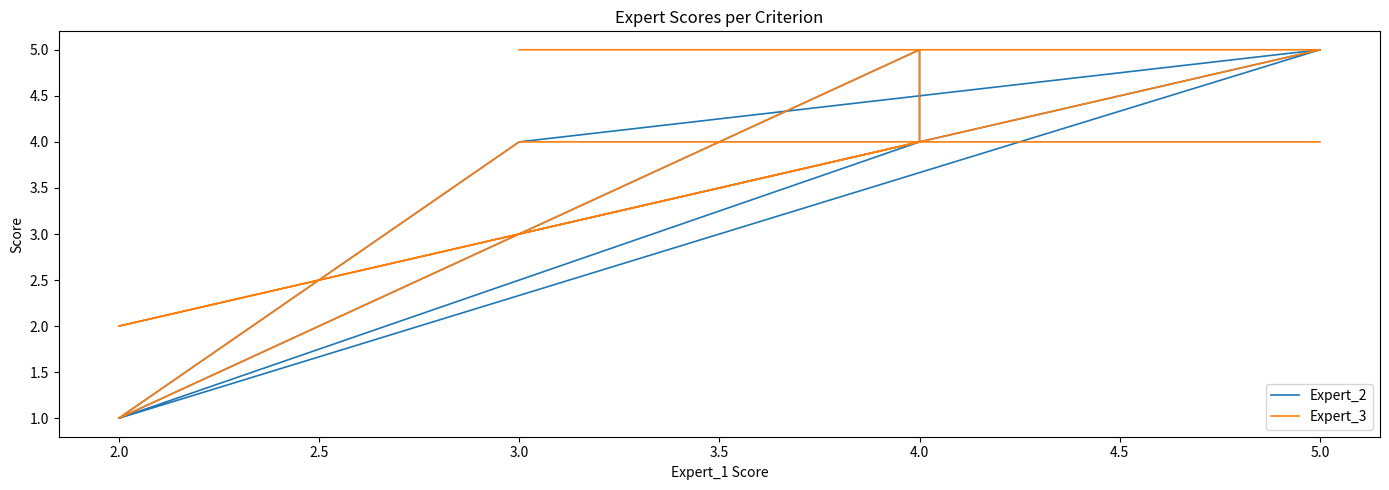

Reading left to right, extract all data points from this chart.

Expert_2: 5	4	1	5	4	1	5	3
Expert_3: 4	4	1	5	4	2	5	5